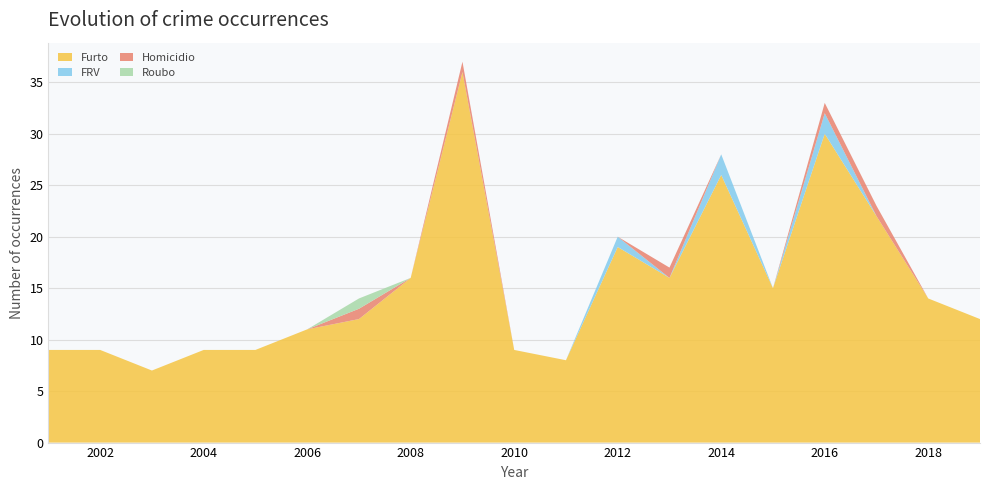

Reading right to left, transcribe all the data shown in this chart.

Furto: 12	14	22	30	15	26	16	19	8	9	36	16	12	11	9	9	7	9	9
FRV: 0	0	0	2	0	2	0	1	0	0	0	0	0	0	0	0	0	0	0
Homicidio: 0	0	1	1	0	0	1	0	0	0	1	0	1	0	0	0	0	0	0
Roubo: 0	0	0	0	0	0	0	0	0	0	0	0	1	0	0	0	0	0	0